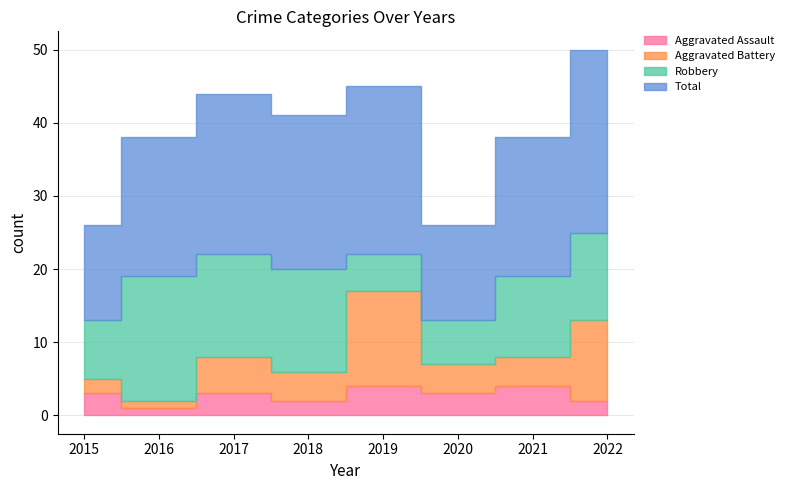

Which series changed the most between 2015 and 2019?

Aggravated Battery